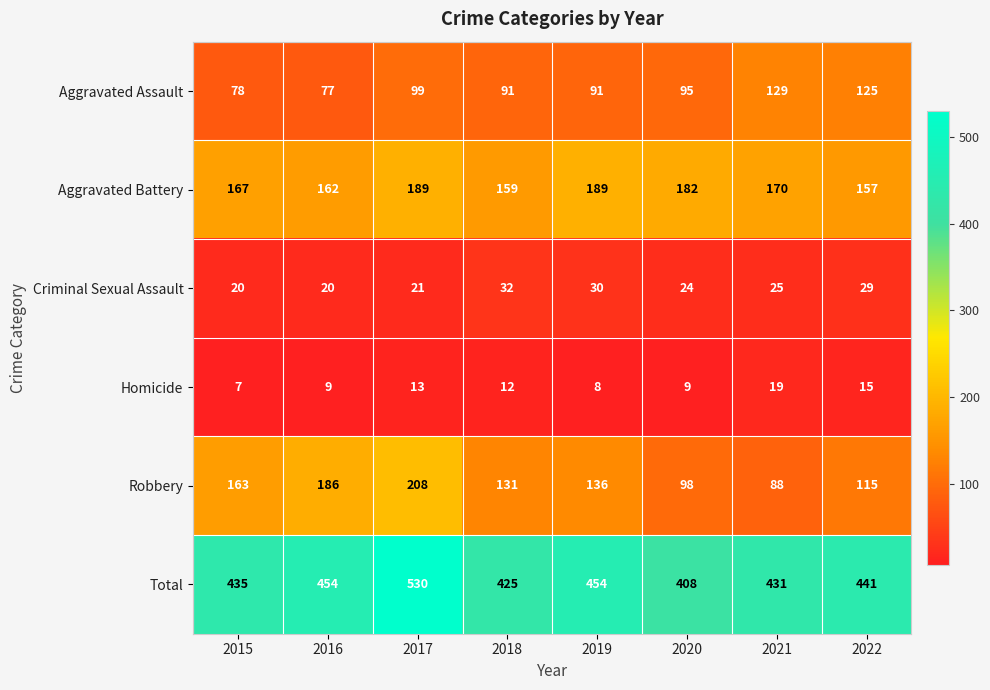

The value of Criminal Sexual Assault at 2021 is 44. True or false?

False